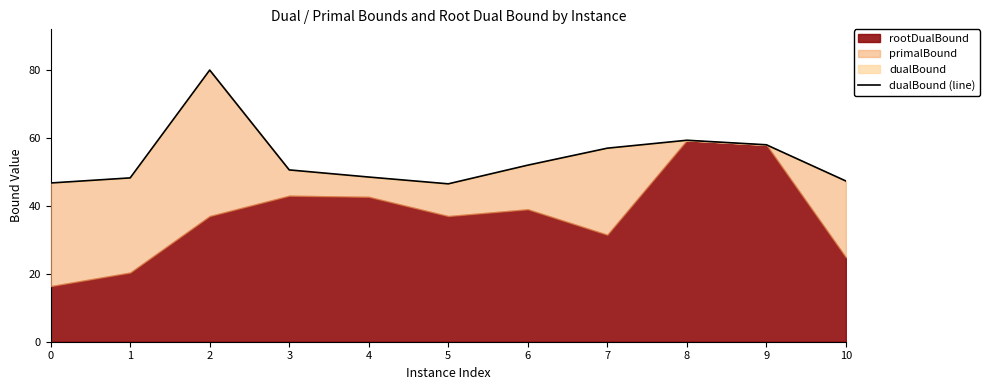

Does the chart display data point markers on the line(s)?

No